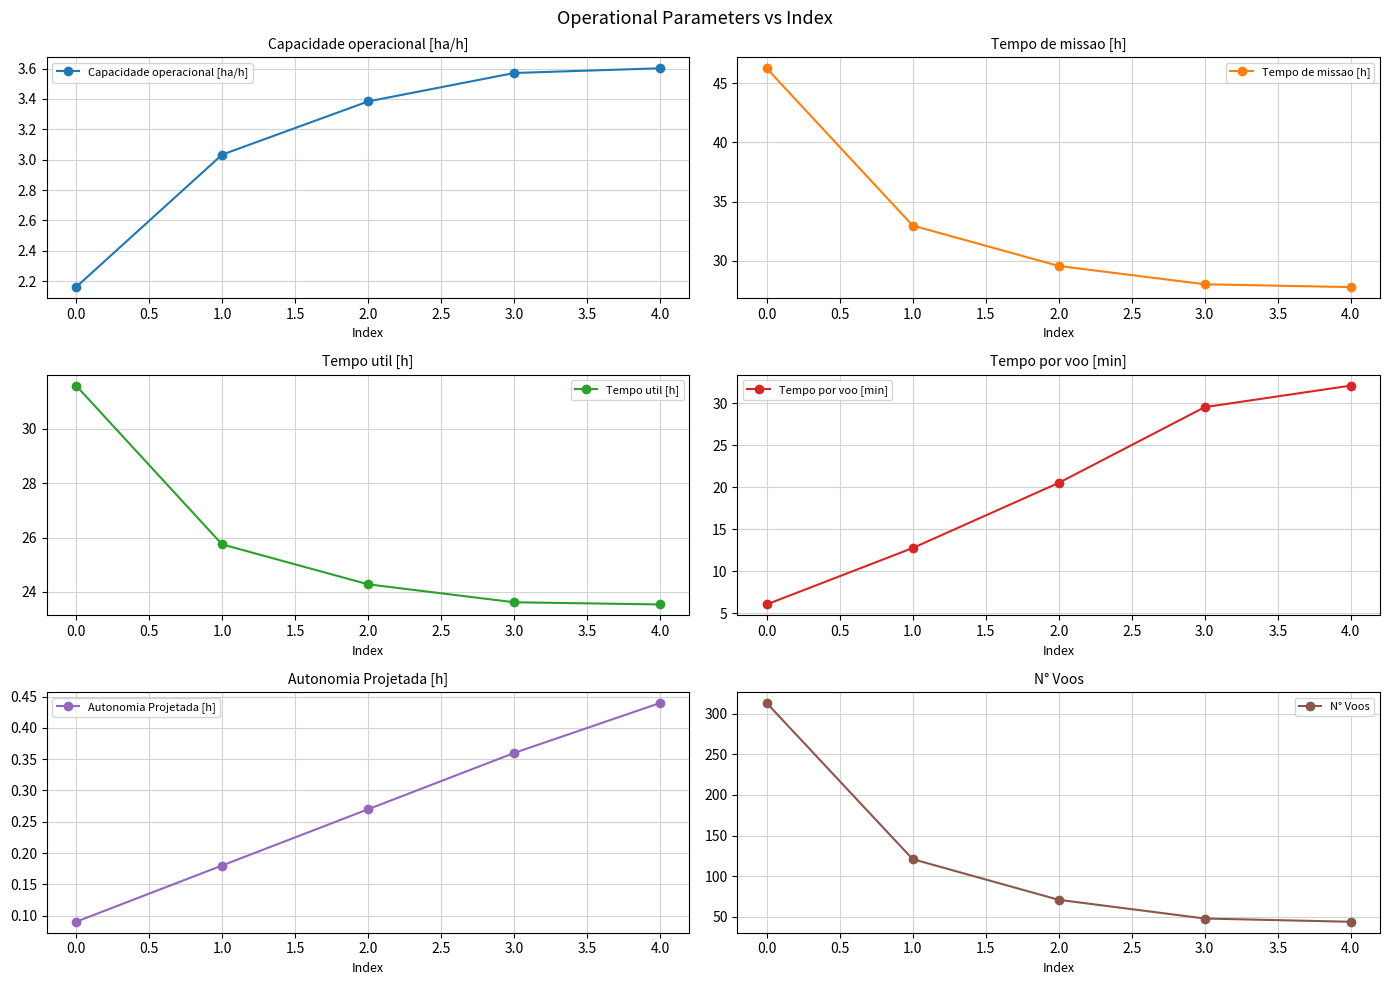

What is the value of the N° Voos point at the 2nd from the left?

121